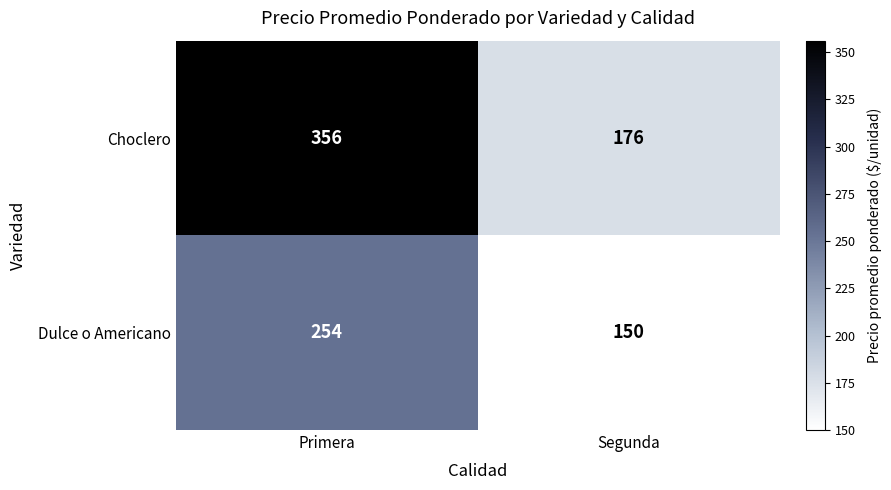

Which series has the largest total across all categories?

Choclero